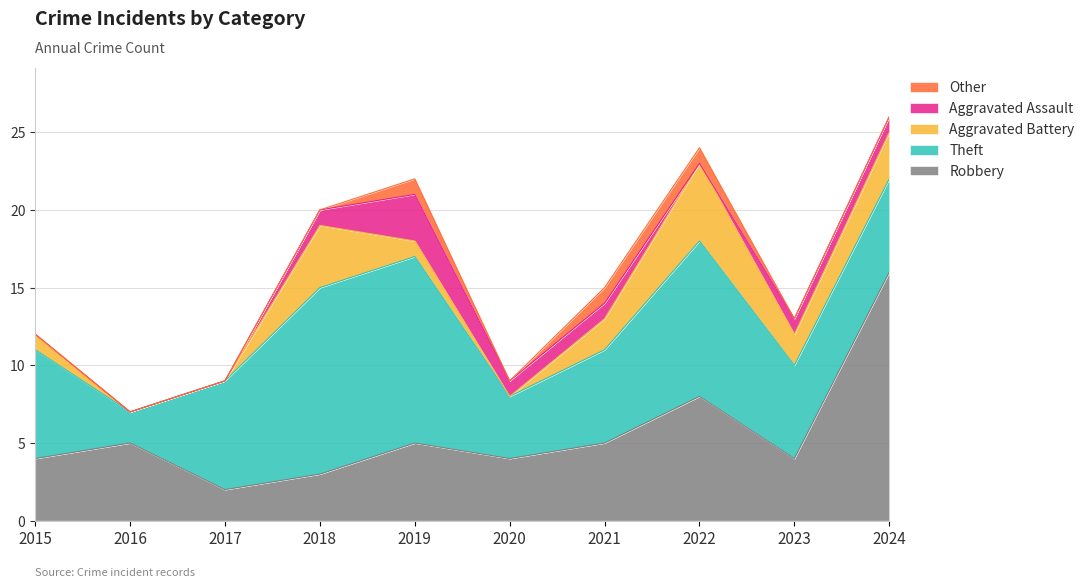

Which series changed the most between 2016 and 2018?

Theft